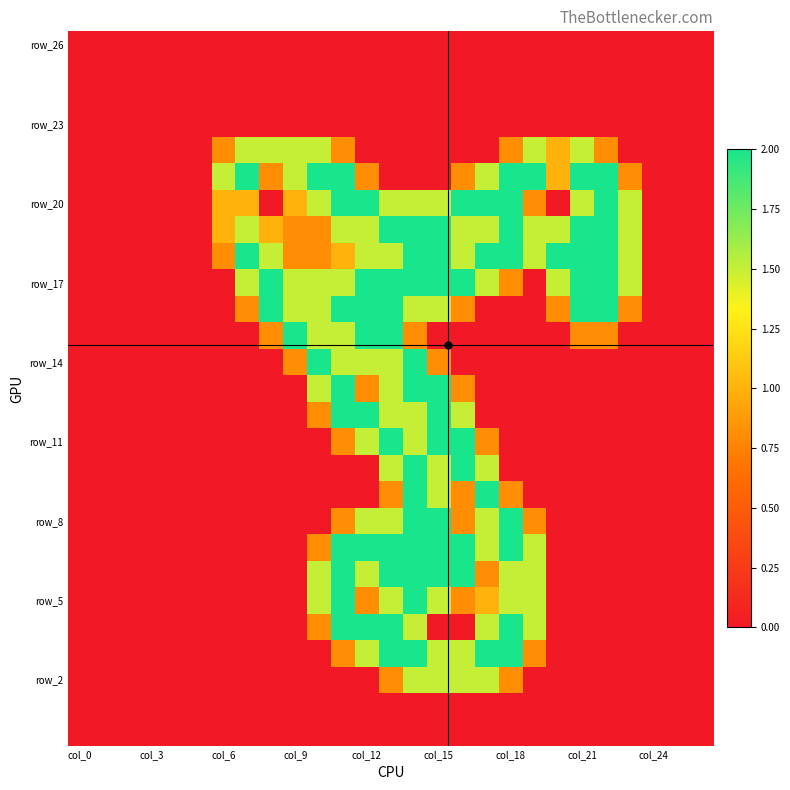

Count the number of categories in the chart.

27